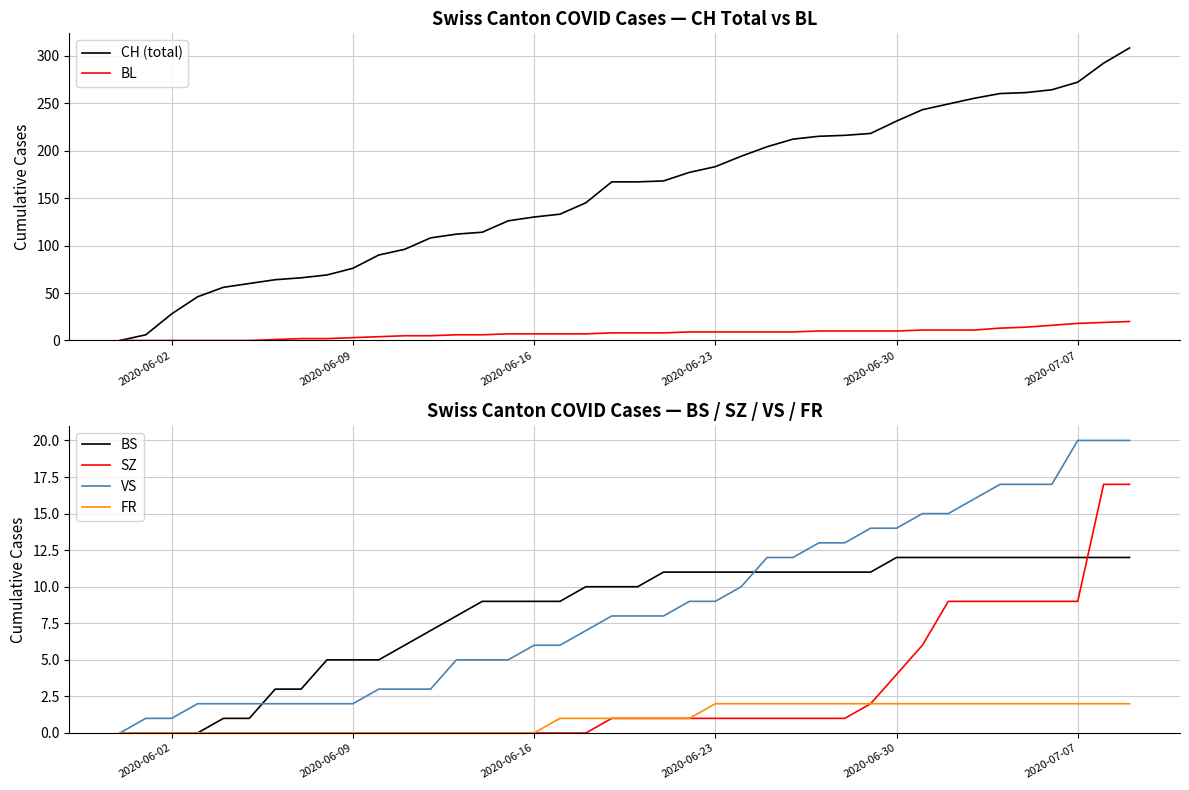

Which series has the largest total across all categories?

CH (total)